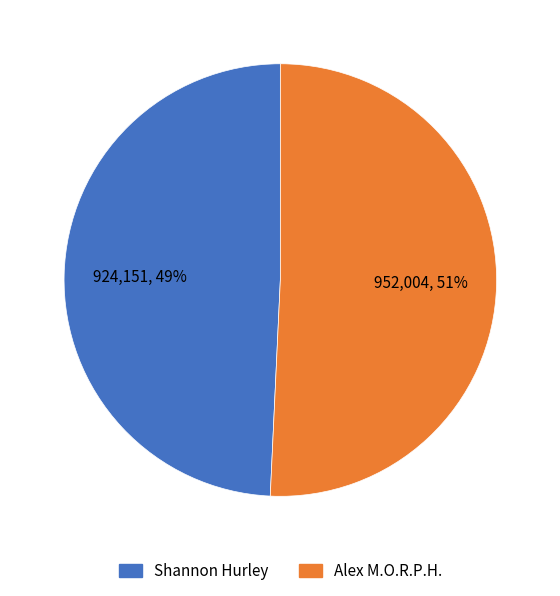

To the nearest percent, what is the average slice percentage?

50%